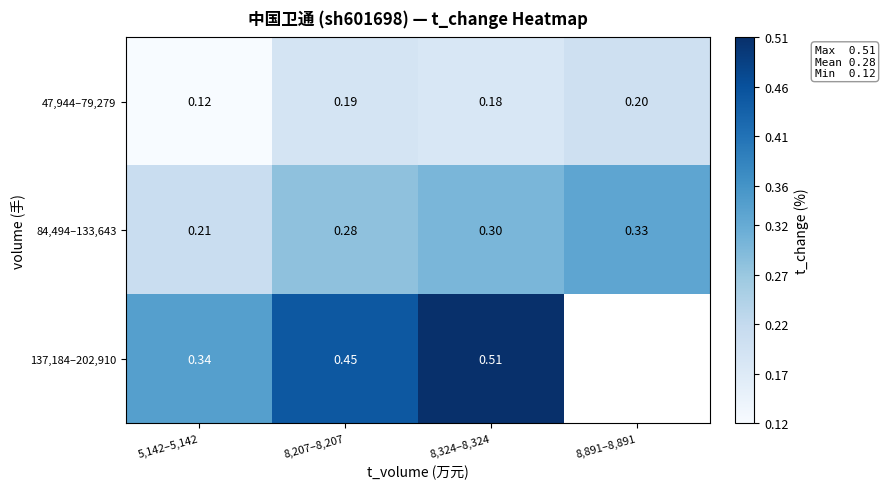

Which has a higher value, 8,324–8,324 or 5,142–5,142?

8,324–8,324